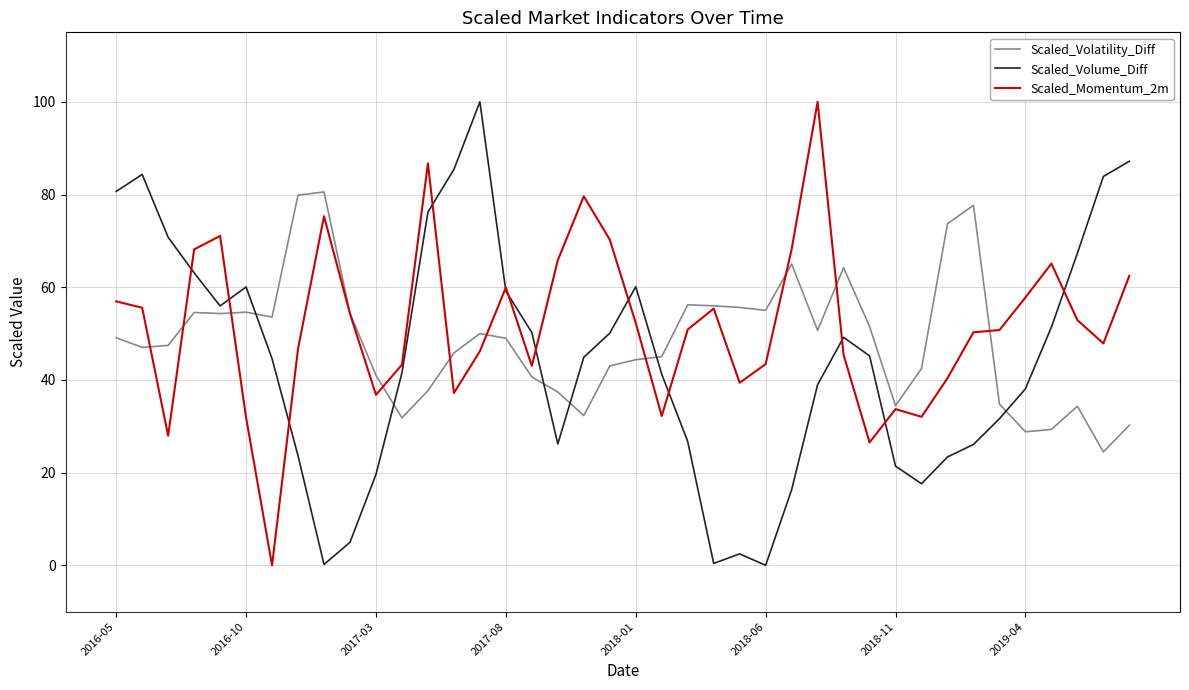

What is the greatest value displayed?

100.0